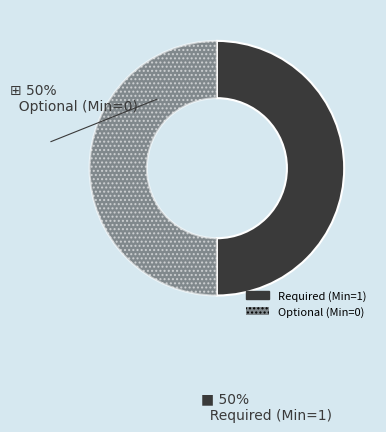

How many slices are in this pie chart?

2